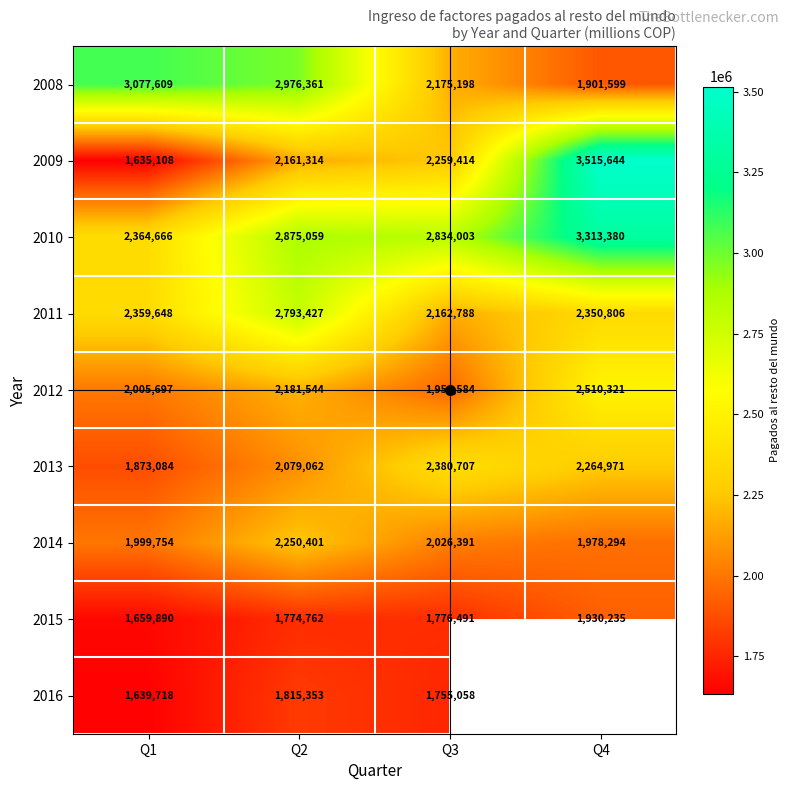

What is the sum of all 2014 values?

8254840